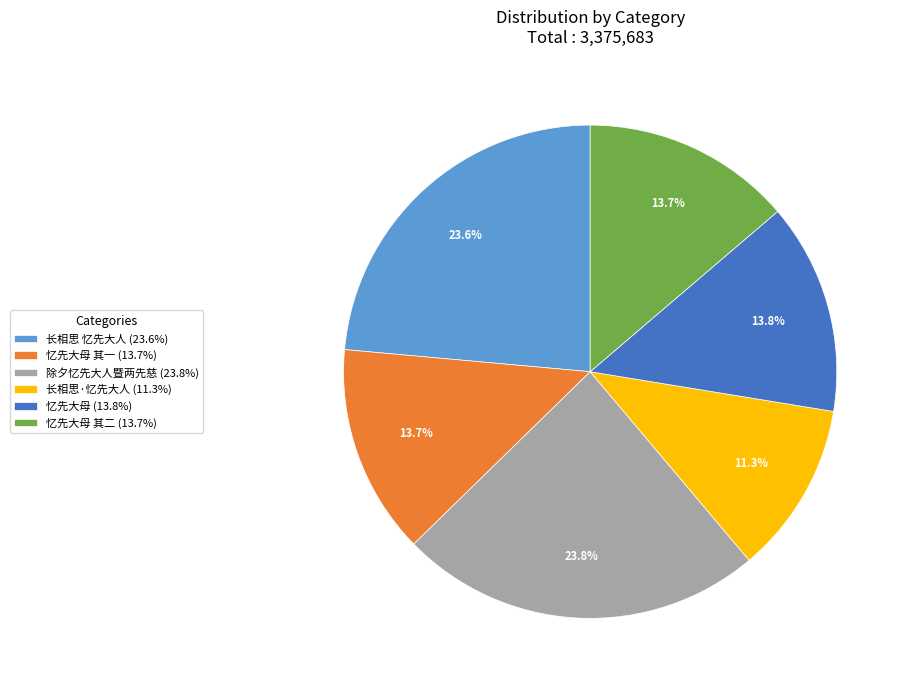

What is the smallest slice in the pie chart?

长相思·忆先大人 (11.3%)